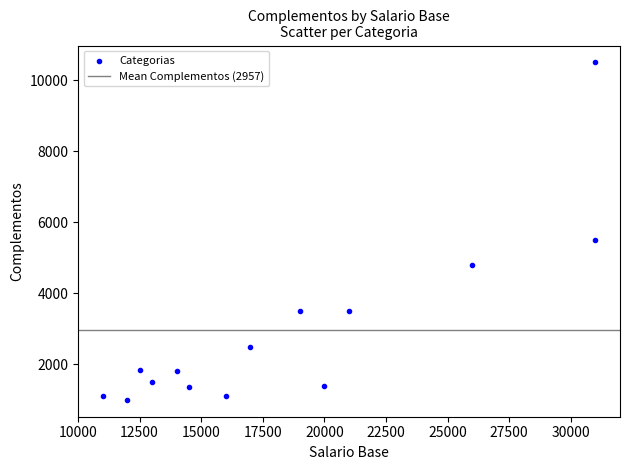

What Y value in the scatter plot is closest to 5750?

5500